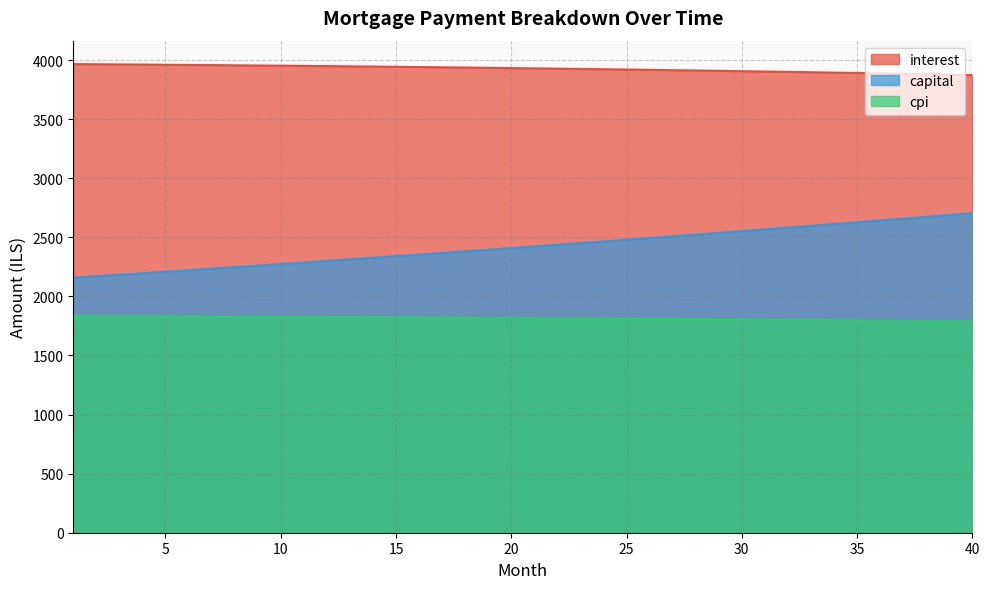

Reading left to right, what are all the values shown in this chart?

interest: 3965.6	3964.3	3963.0	3961.6	3960.1	3958.6	3957.1	3955.5	3953.8	3952.1	3950.3	3948.5	3946.6	3944.7	3942.7	3940.6	3938.5	3936.4	3934.1	3931.8	3929.5	3927.1	3924.6	3922.1	3919.5	3916.9	3914.2	3911.4	3908.6	3905.7	3902.7	3899.7	3896.6	3893.4	3890.2	3886.9	3883.6	3880.2	3876.7	3873.1
capital: 2158.1	2170.6	2183.2	2195.9	2208.6	2221.4	2234.3	2247.2	2260.3	2273.4	2286.6	2299.8	2313.2	2326.6	2340.1	2353.6	2367.3	2381.0	2394.8	2408.7	2422.7	2436.7	2450.8	2465.1	2479.4	2493.7	2508.2	2522.7	2537.4	2552.1	2566.9	2581.8	2596.7	2611.8	2626.9	2642.2	2657.5	2672.9	2688.4	2704.0
cpi: 1832.7	1832.1	1831.5	1830.8	1830.1	1829.4	1828.7	1827.9	1827.1	1826.3	1825.4	1824.6	1823.7	1822.7	1821.8	1820.8	1819.8	1818.8	1817.7	1816.7	1815.5	1814.4	1813.2	1812.0	1810.8	1809.6	1808.3	1807.0	1805.6	1804.3	1802.9	1801.4	1800.0	1798.5	1797.0	1795.4	1793.8	1792.2	1790.6	1788.9